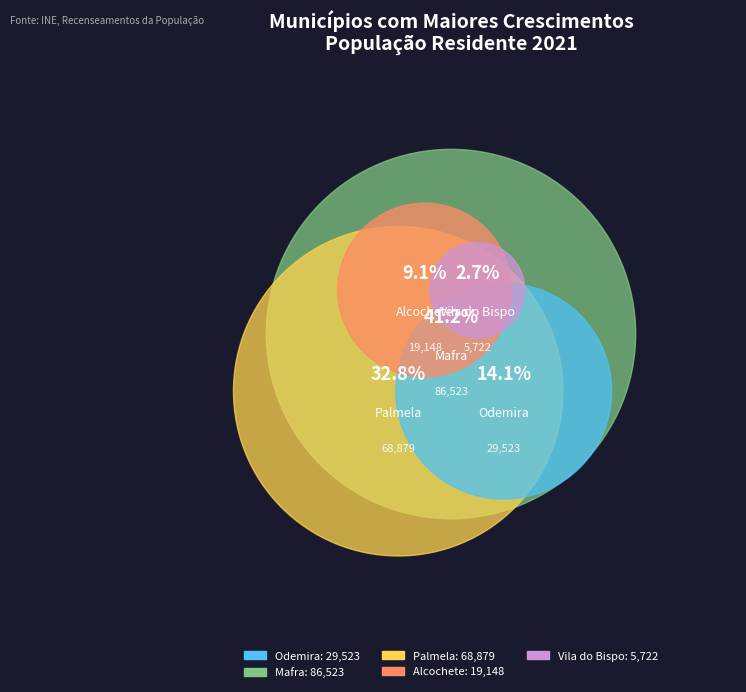

How many slices are in this pie chart?

5